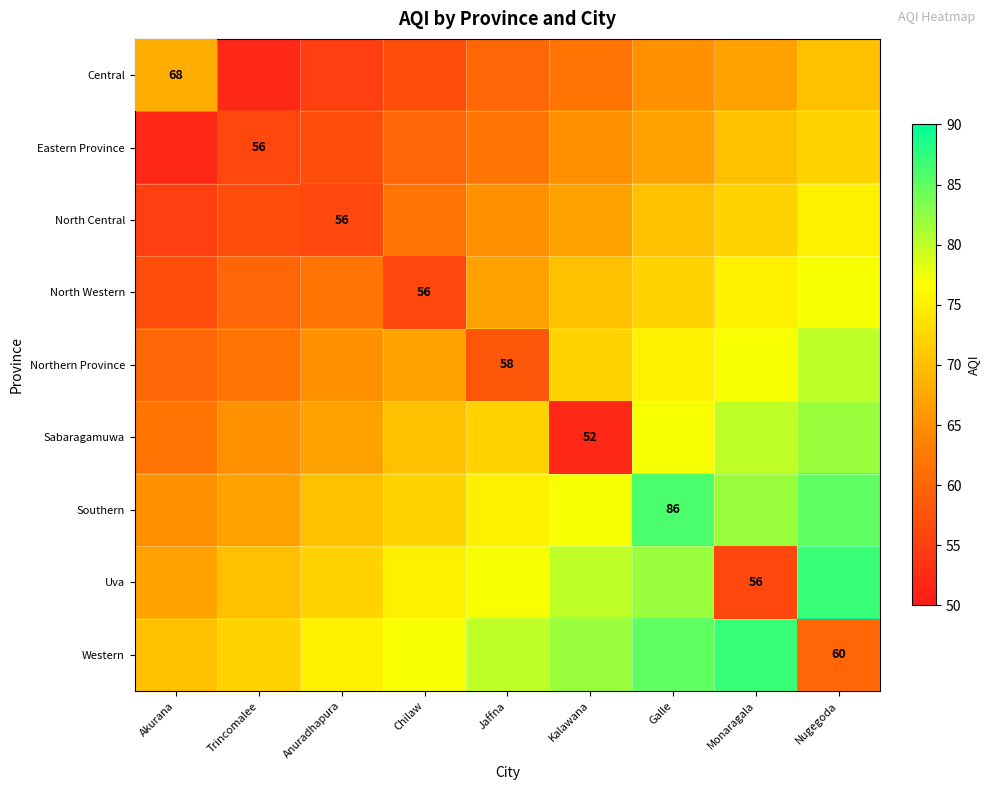

The value of Southern at Galle is 142. True or false?

False